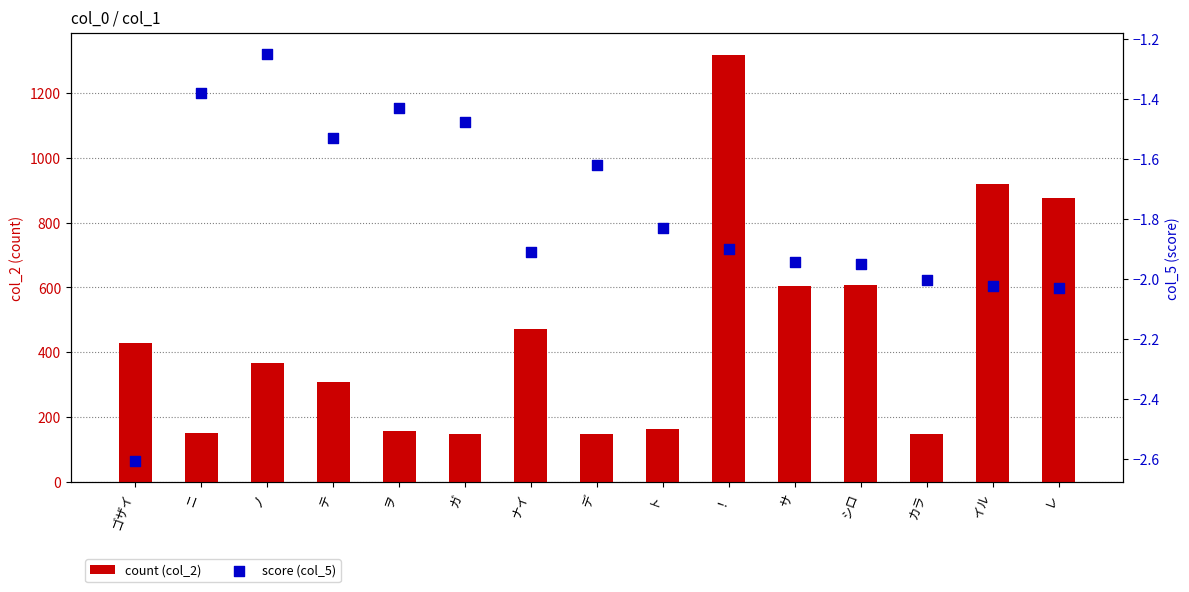

Is the value of count (col_2) at シロ greater than the value of score (col_5) at ゴザイ?

Yes